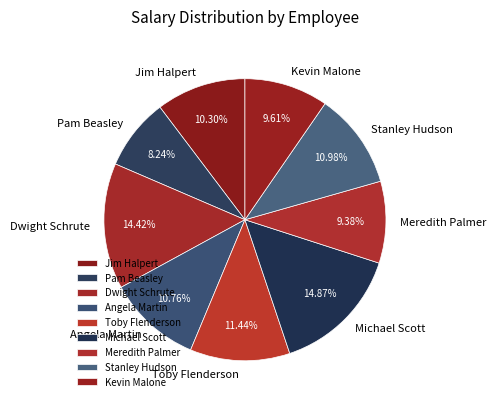

To the nearest percent, what portion does Dwight Schrute represent?

14%